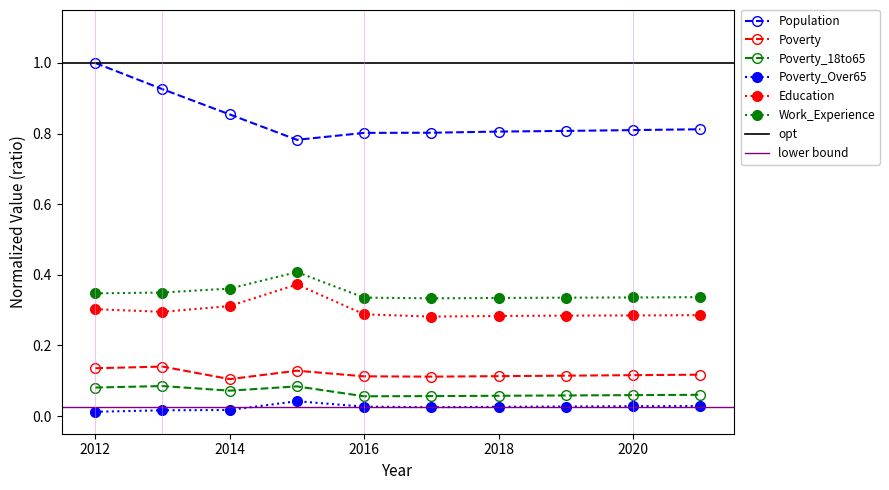

At which category does the chart reach its peak across all series?

2012